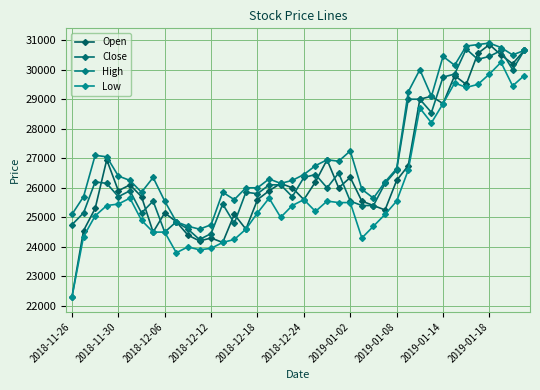

What is the difference between the maximum and minimum values in the Low series?

7950